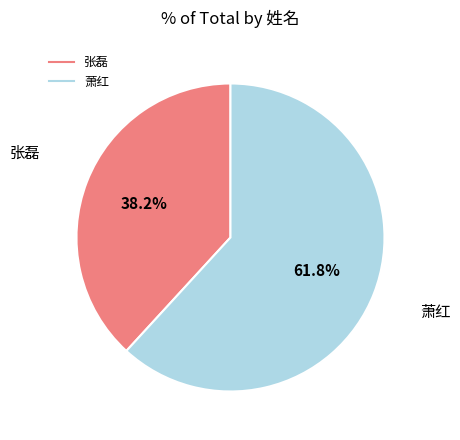

What is the ratio of the value at 萧红 to the value at 张磊?

1.6